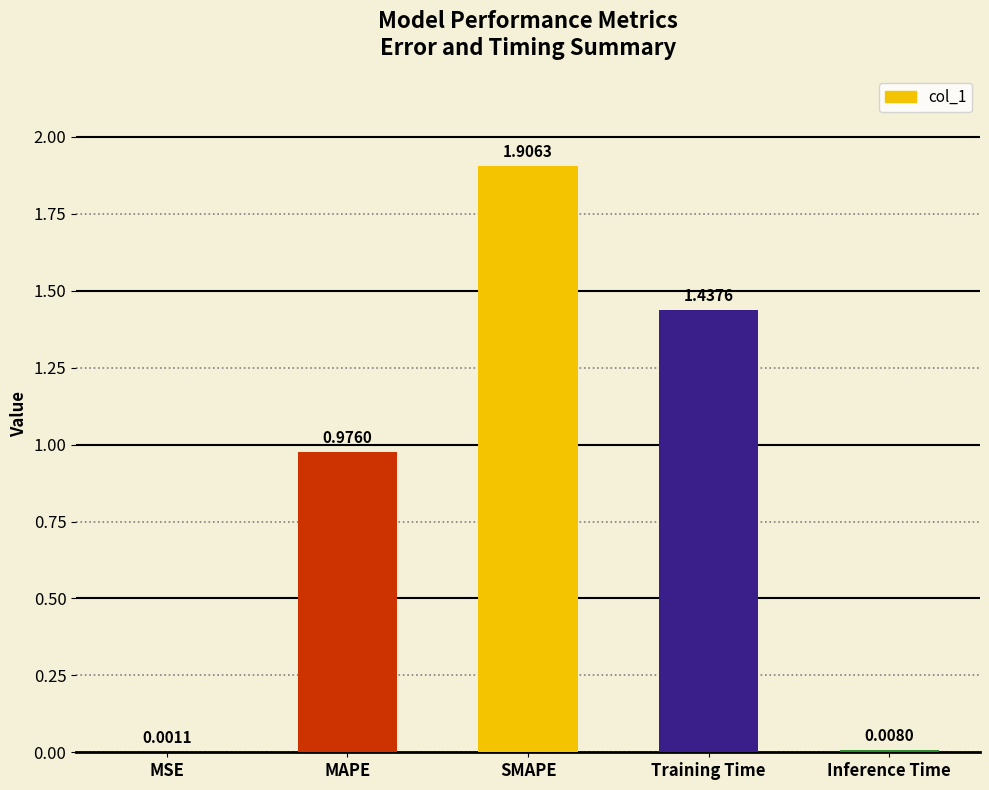

What is the change in value from MSE to MAPE?

+1.0